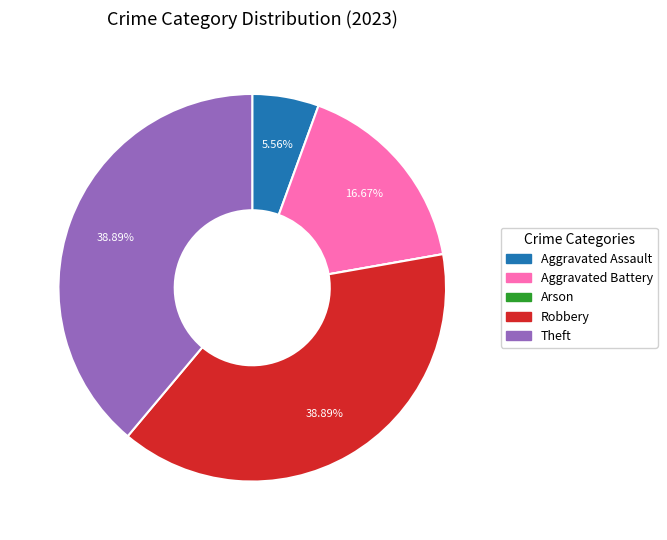

Does Aggravated Battery represent more than half of the total?

No